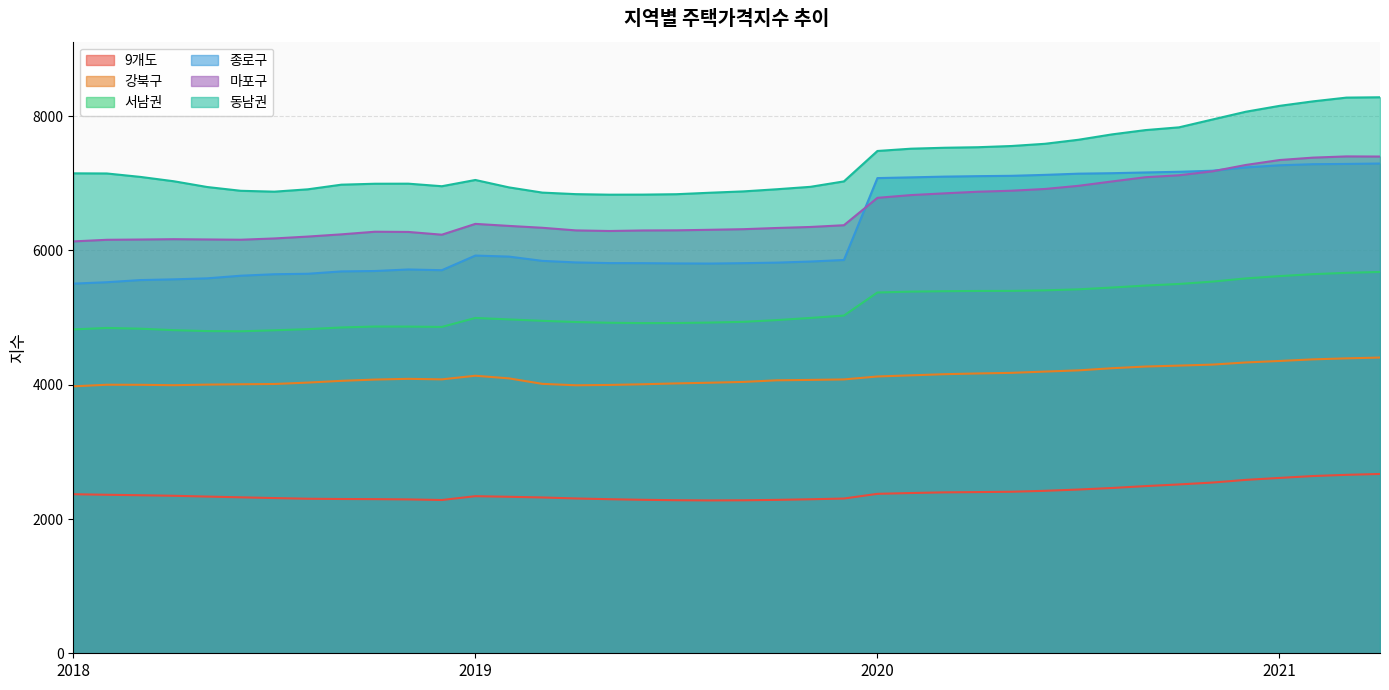

What is the lowest value of the 9개도 series?

2277